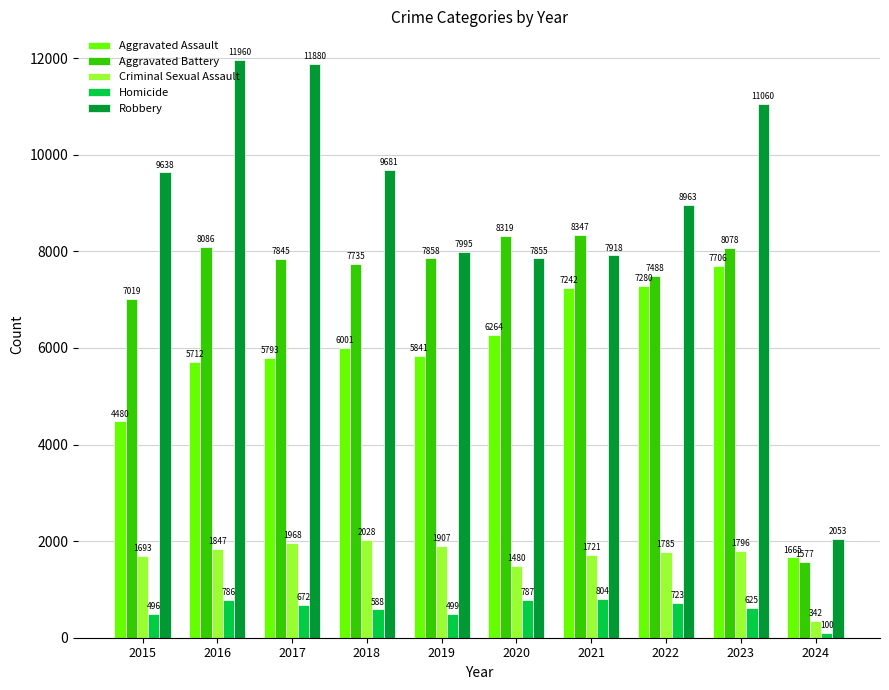

The value of Robbery at 2020 is 7855. True or false?

True